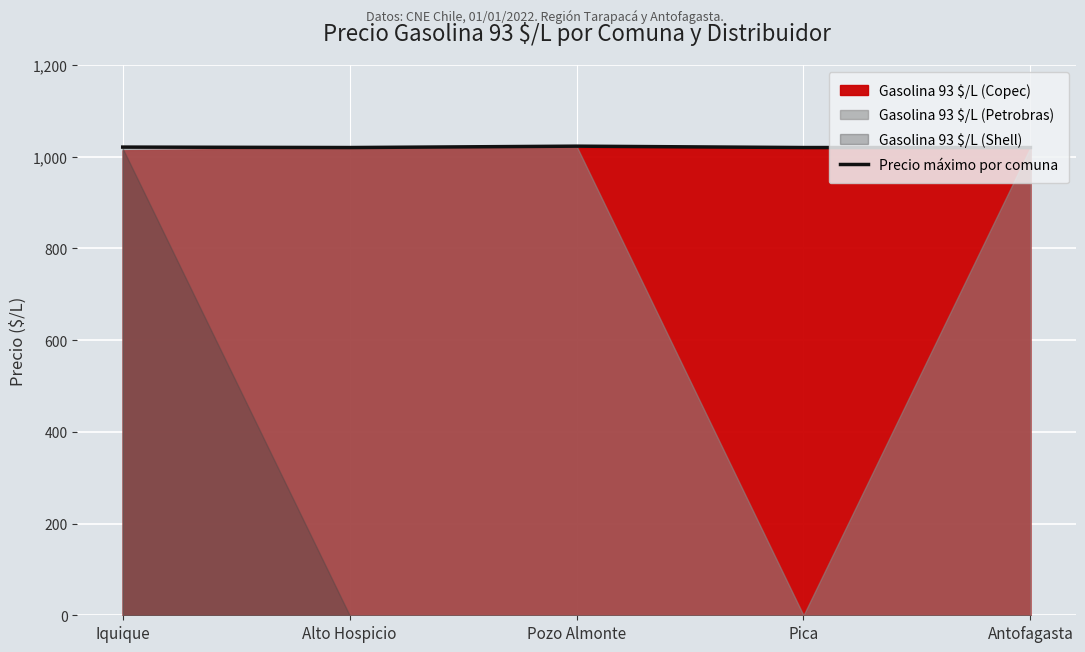

Where is the data nearest to the value 1021?

Iquique